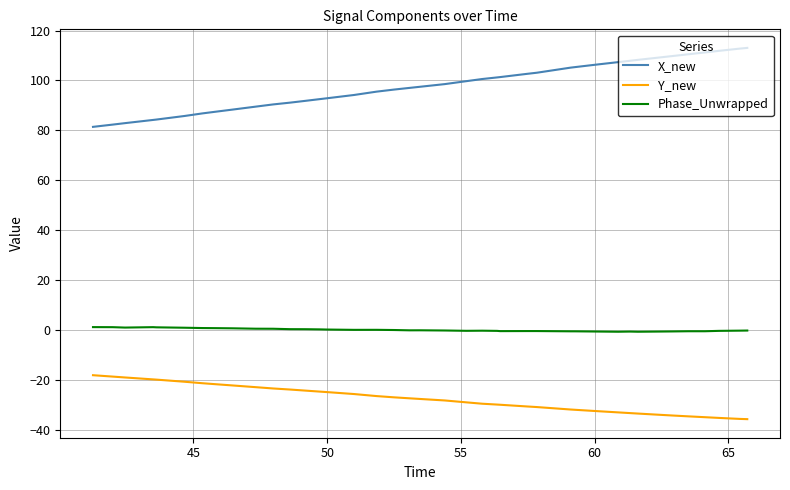

True or false: X_new and Phase_Unwrapped cross at least once.

False